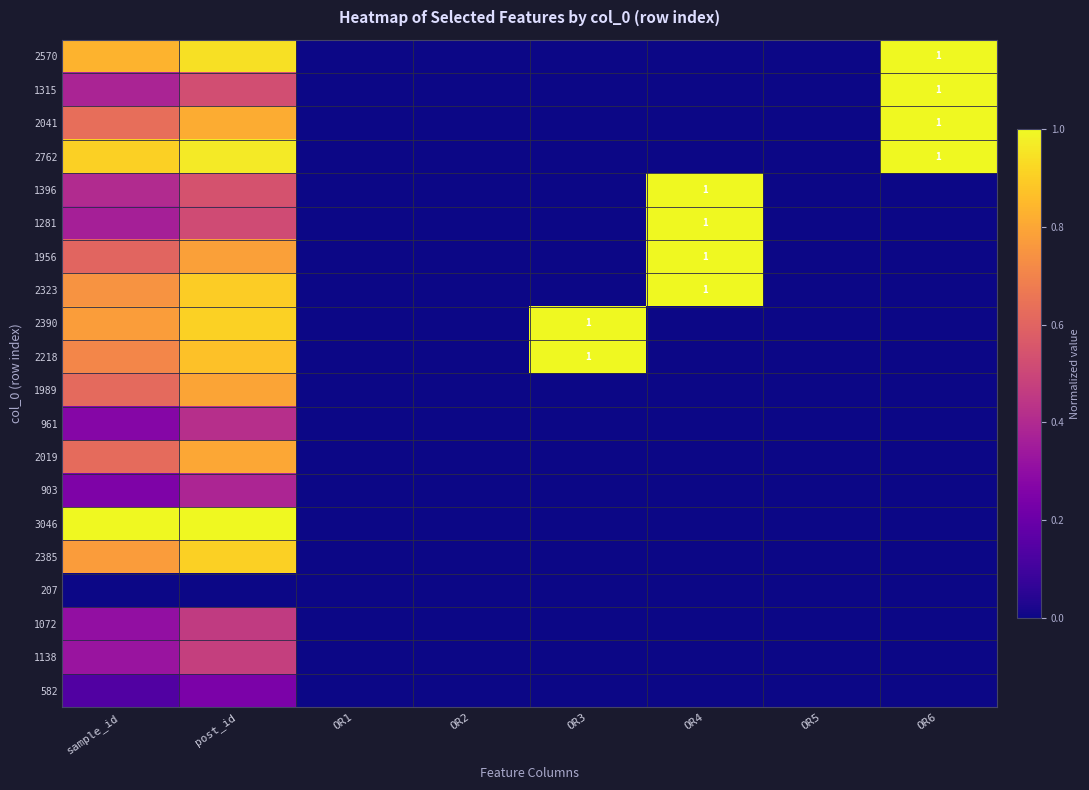

At which label does 1072 reach its peak?

post_id